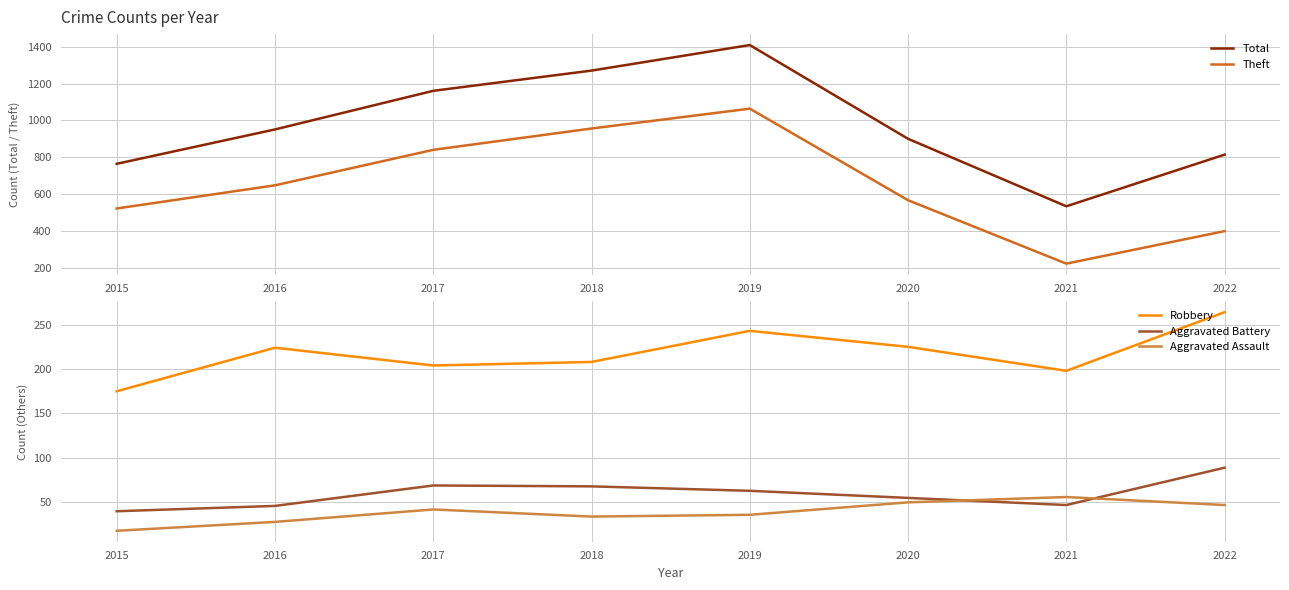

Reading right to left, what are all the values shown in this chart?

Total: 814	533	900	1410	1271	1161	951	764
Theft: 398	221	566	1064	956	840	647	521
Robbery: 264	198	225	243	208	204	224	175
Aggravated Battery: 89	47	55	63	68	69	46	40
Aggravated Assault: 47	56	50	36	34	42	28	18